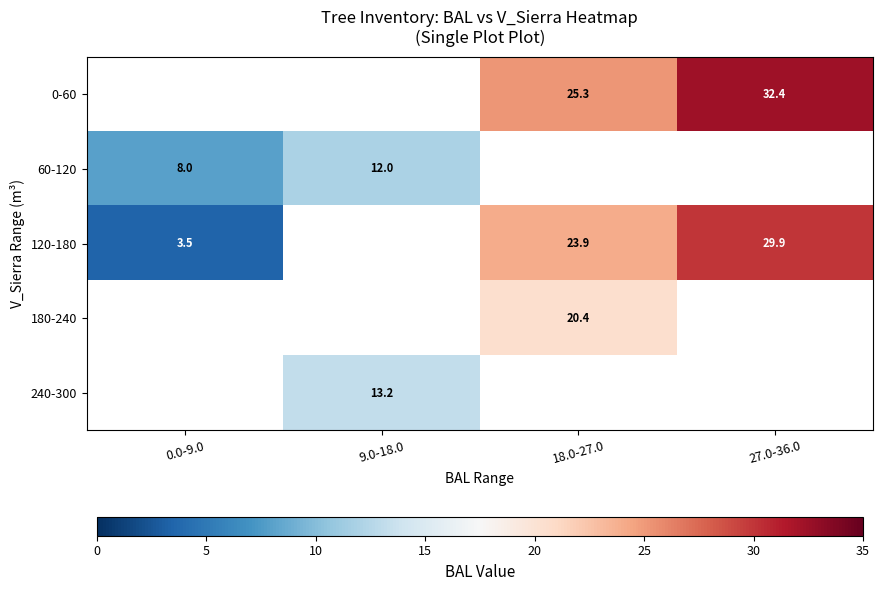

Is it true that 0-60 equals 32.4 at 27.0-36.0?

True